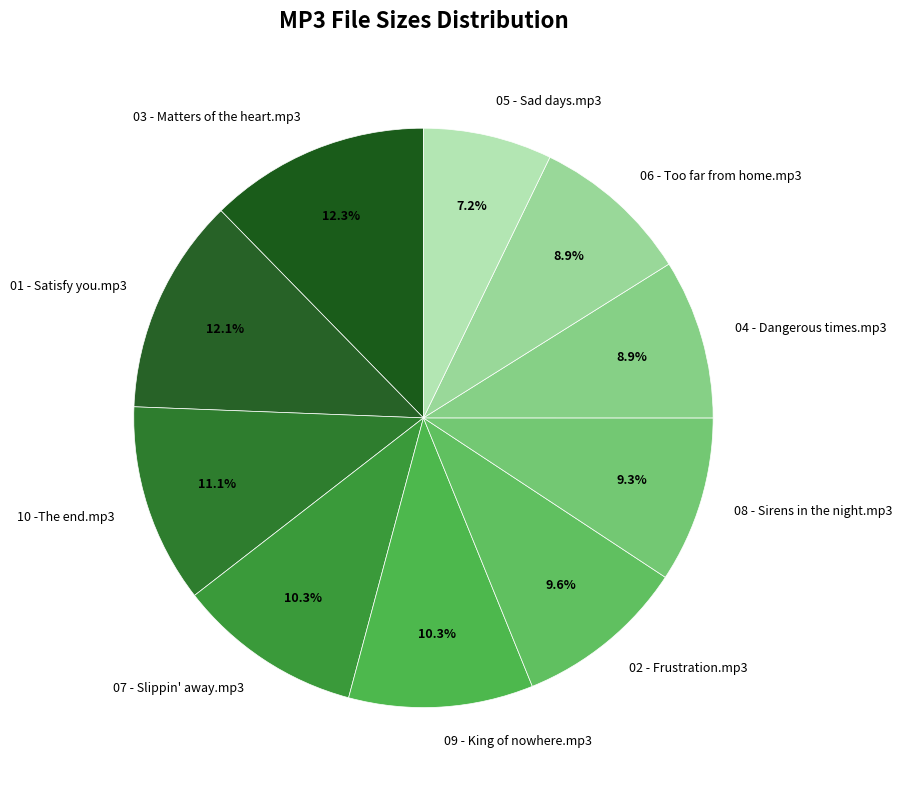

How much of the chart is everything except 02 - Frustration.mp3?

90.4%